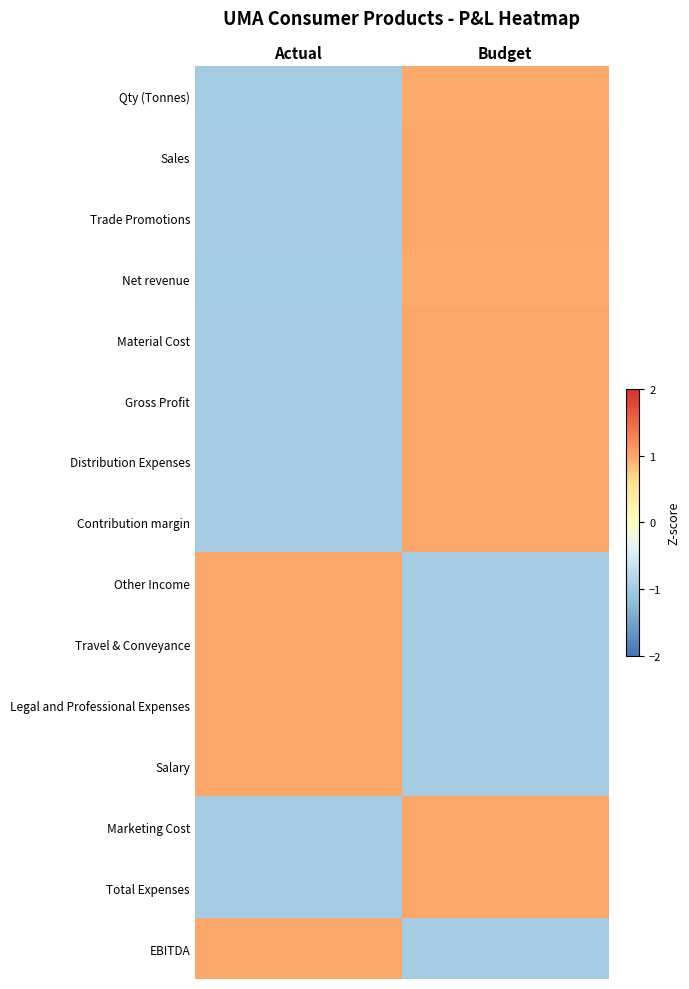

At how many categories does at least one series exceed 0?

2